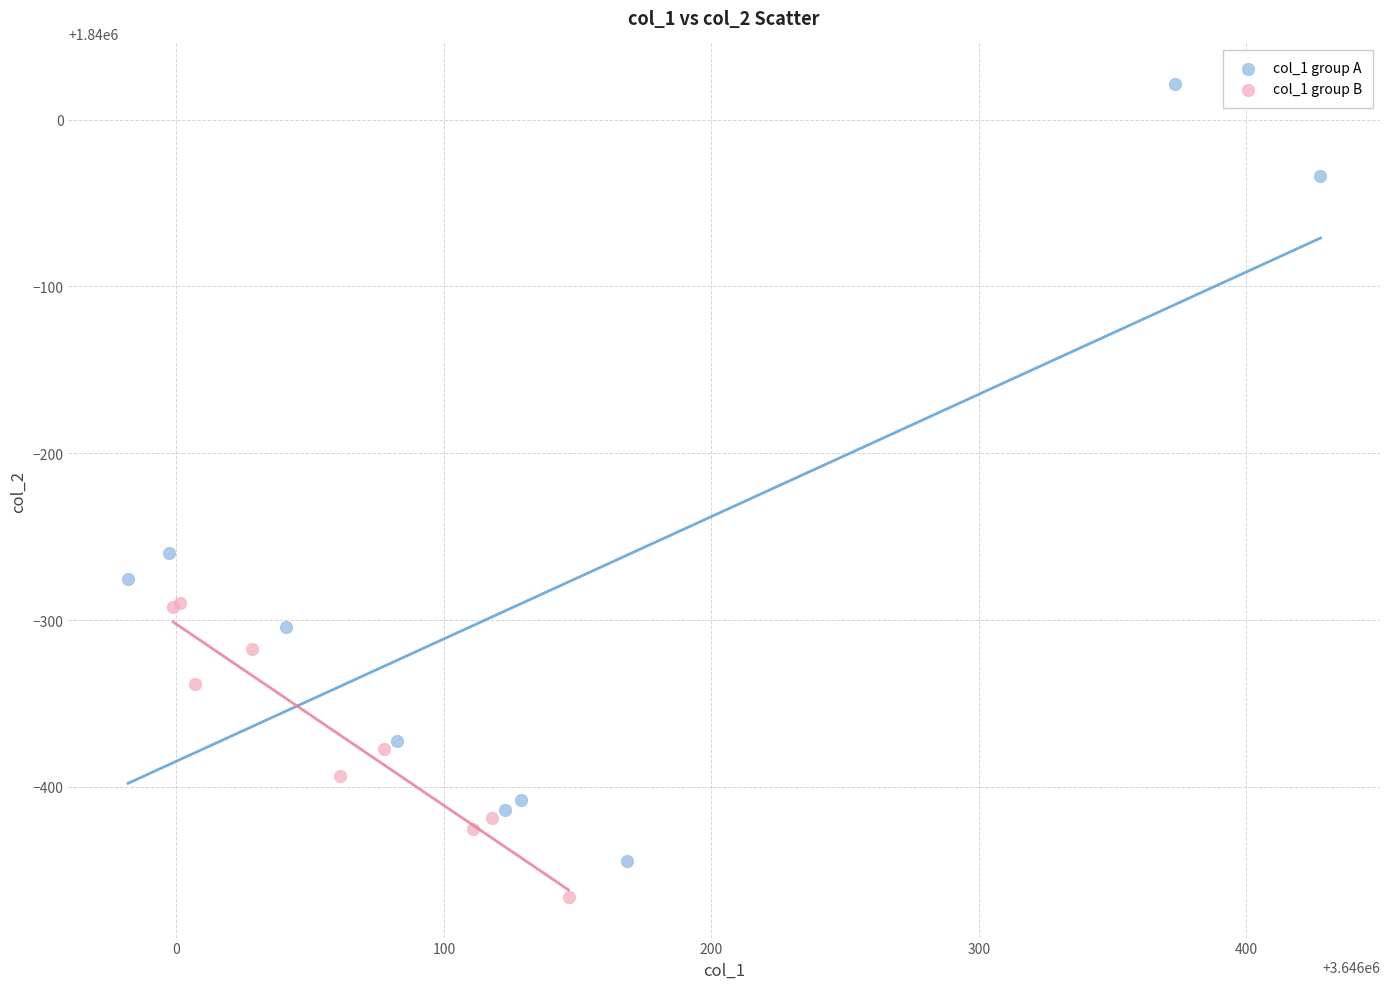

Which series contains the highest Y value?

col_1 group A